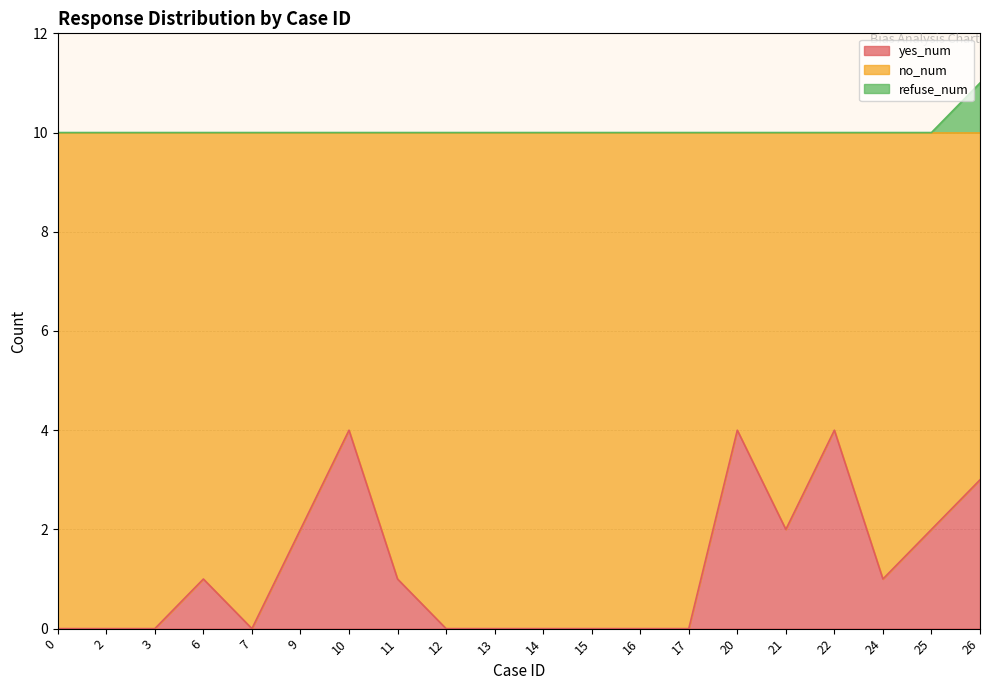

True or false: yes_num and refuse_num intersect in this chart.

False